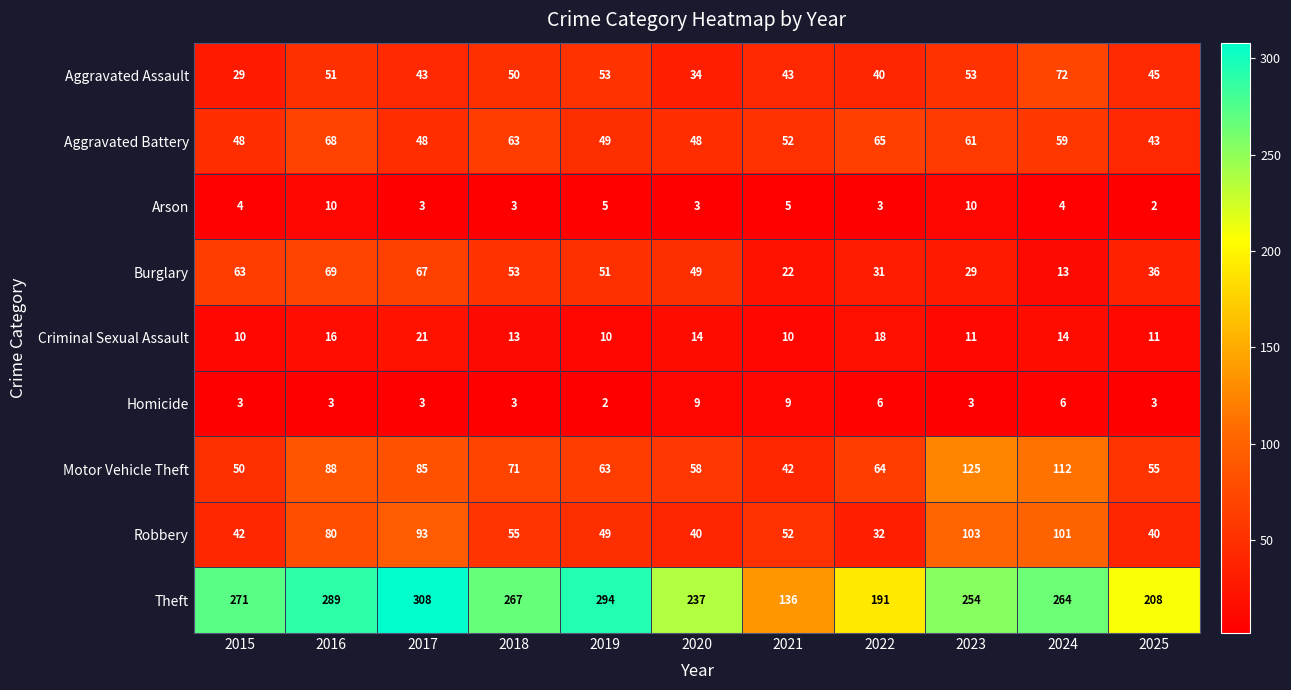

What is the average value of the Homicide series?

5